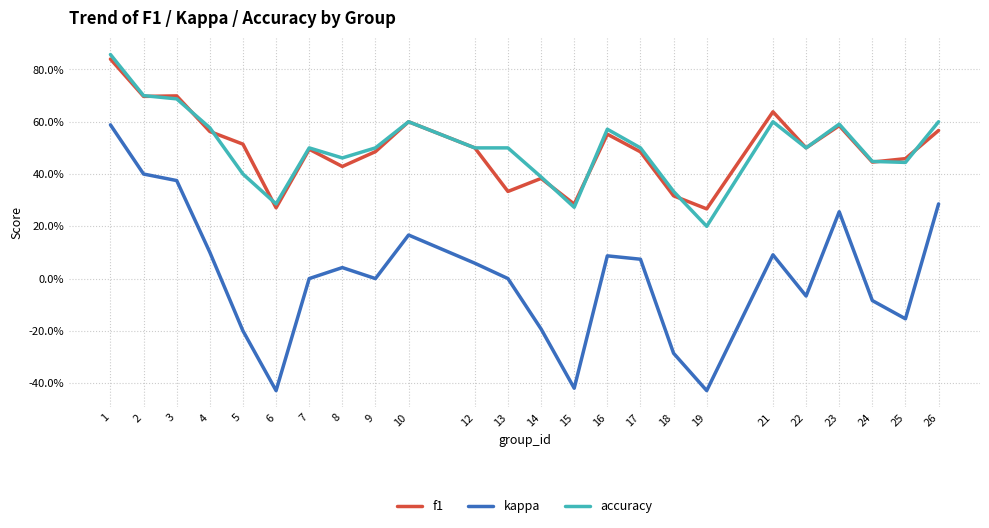

Count the f1 values in the range 0 to 1.

24